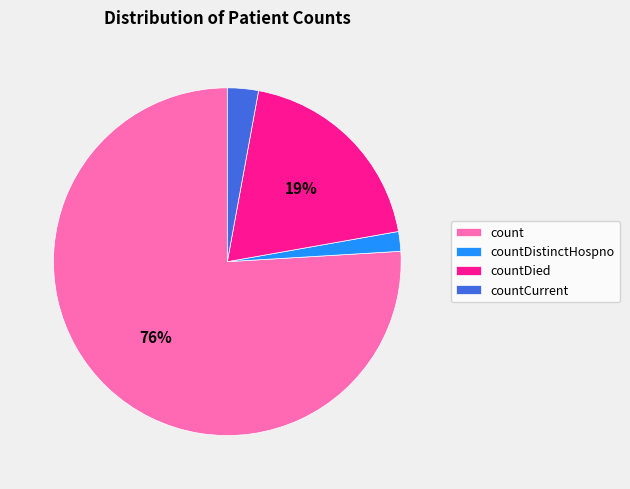

To the nearest percent, what portion does countDied represent?

19%